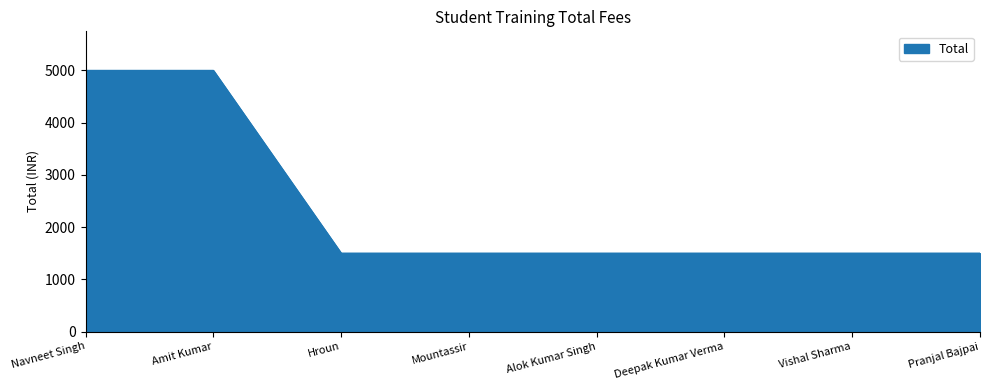

What is the minimum value shown in the chart?

1500